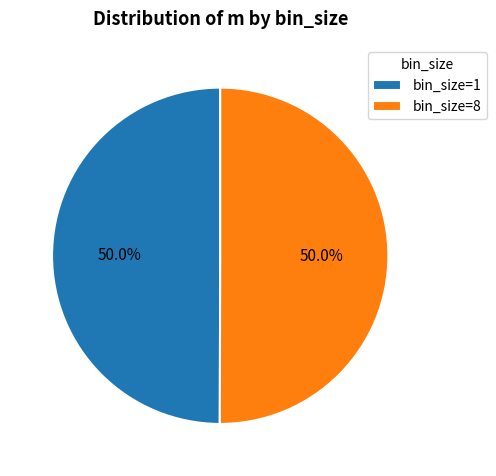

Combined, do bin_size=8 and bin_size=1 account for over 50%?

Yes